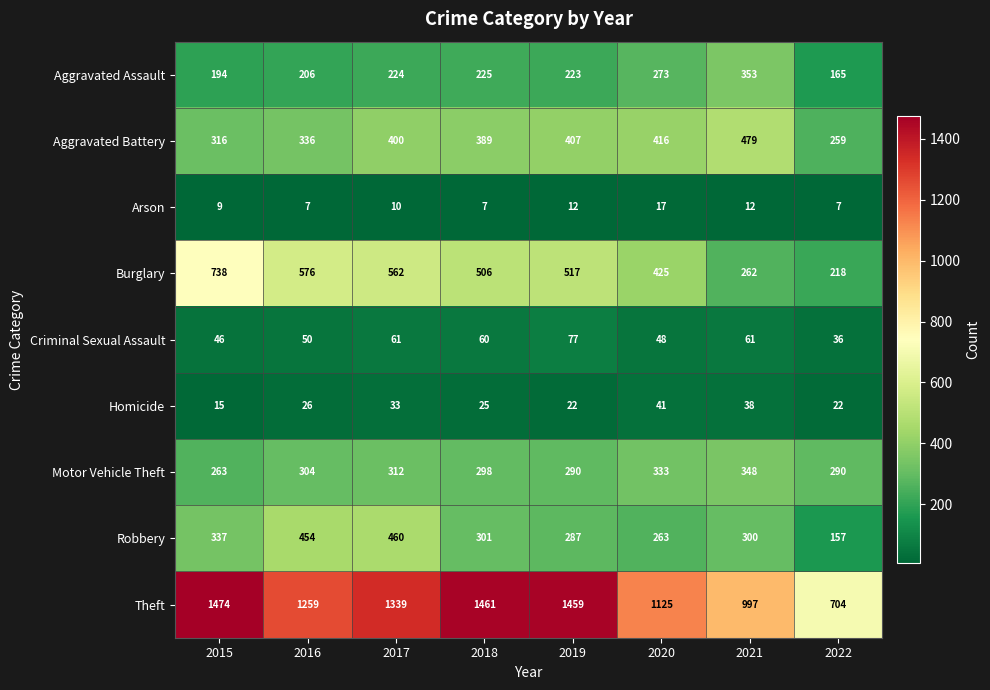

Read the Robbery value at 2021, to the nearest 5.

300